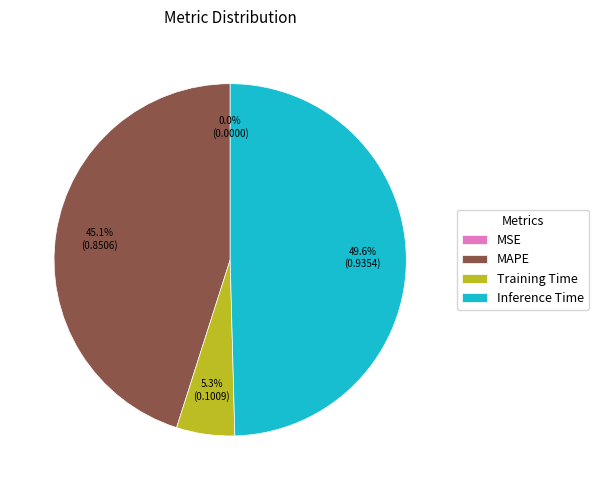

What portion of the pie excludes MAPE?

54.9%